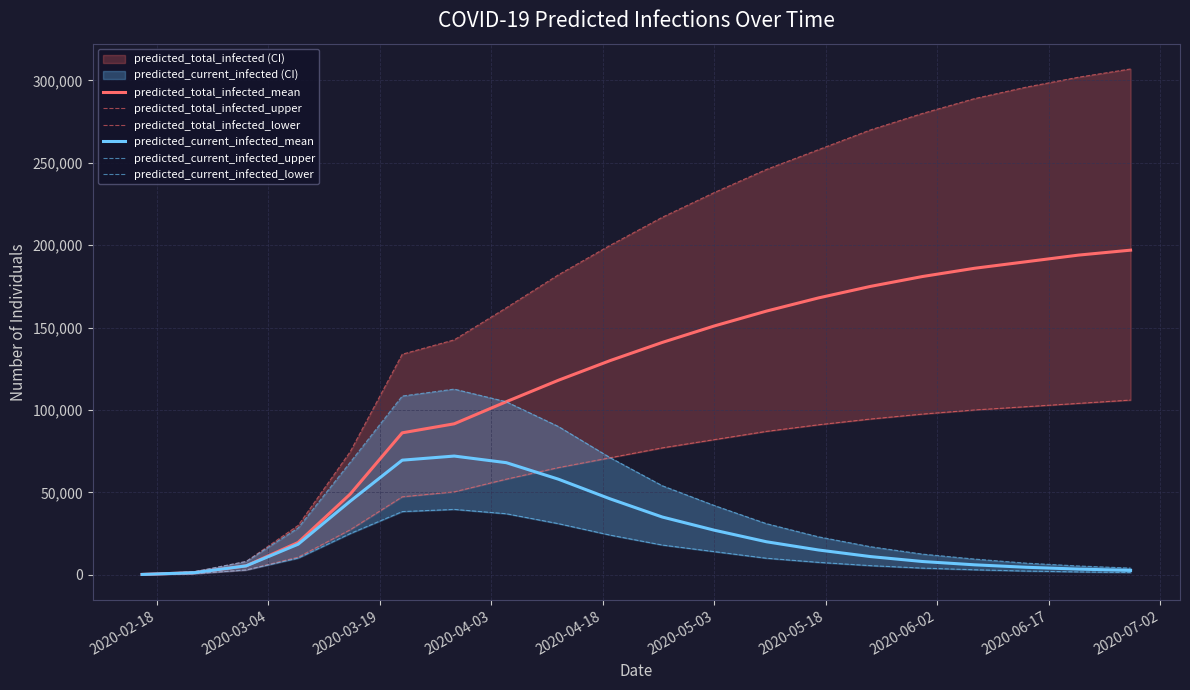

How many data points in predicted_current_infected_upper are above 28351?

9